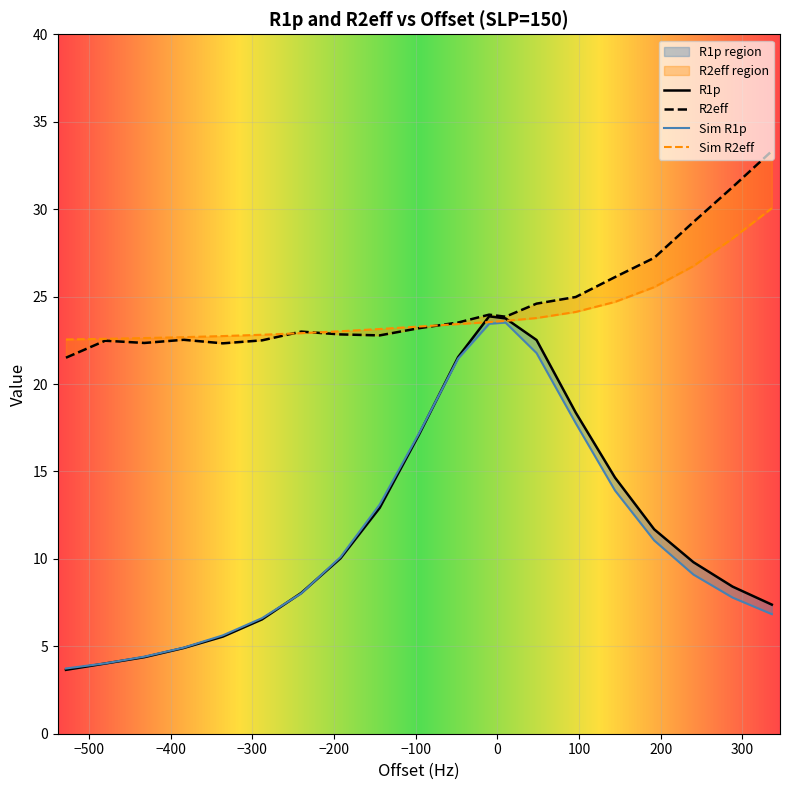

What is the label of the 18th point from the right?

-480.0